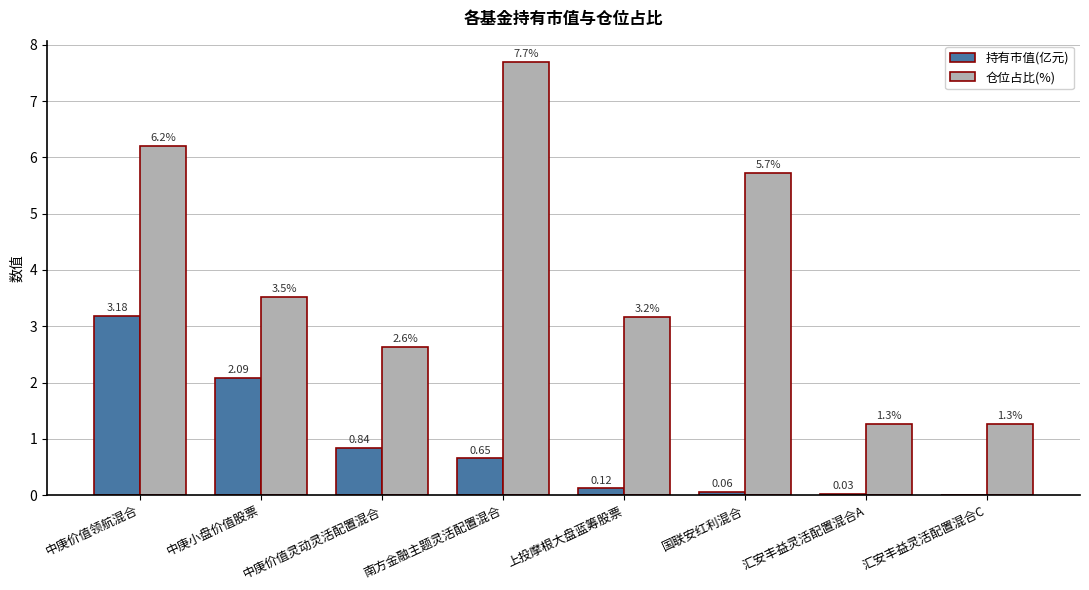

Is it true that 仓位占比(%) equals 2.8 at 南方金融主题灵活配置混合?

False